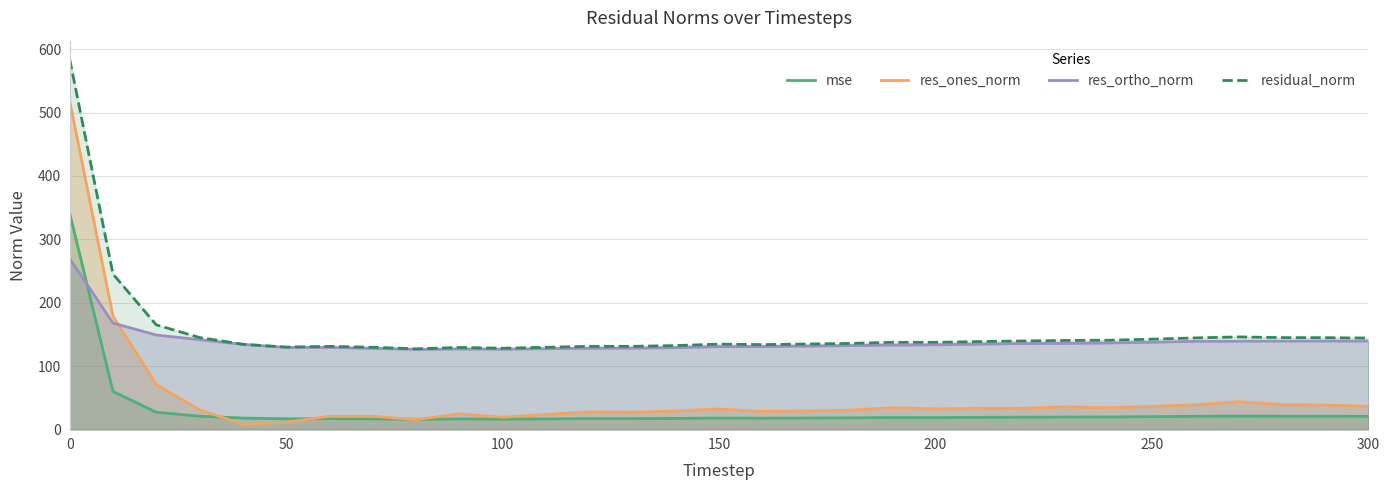

What are all the series names shown in the legend?

mse, res_ones_norm, res_ortho_norm, residual_norm